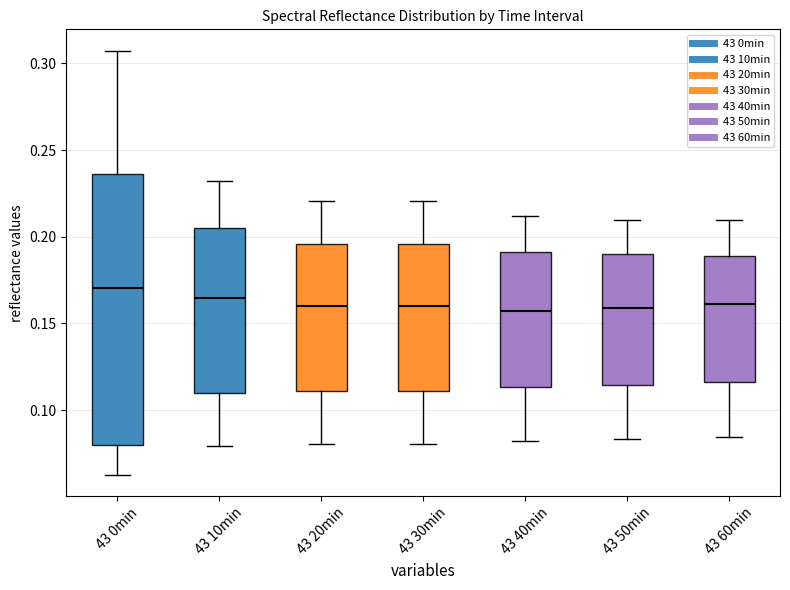

Which box is the tallest, from its lower edge to its upper edge?

43 0min